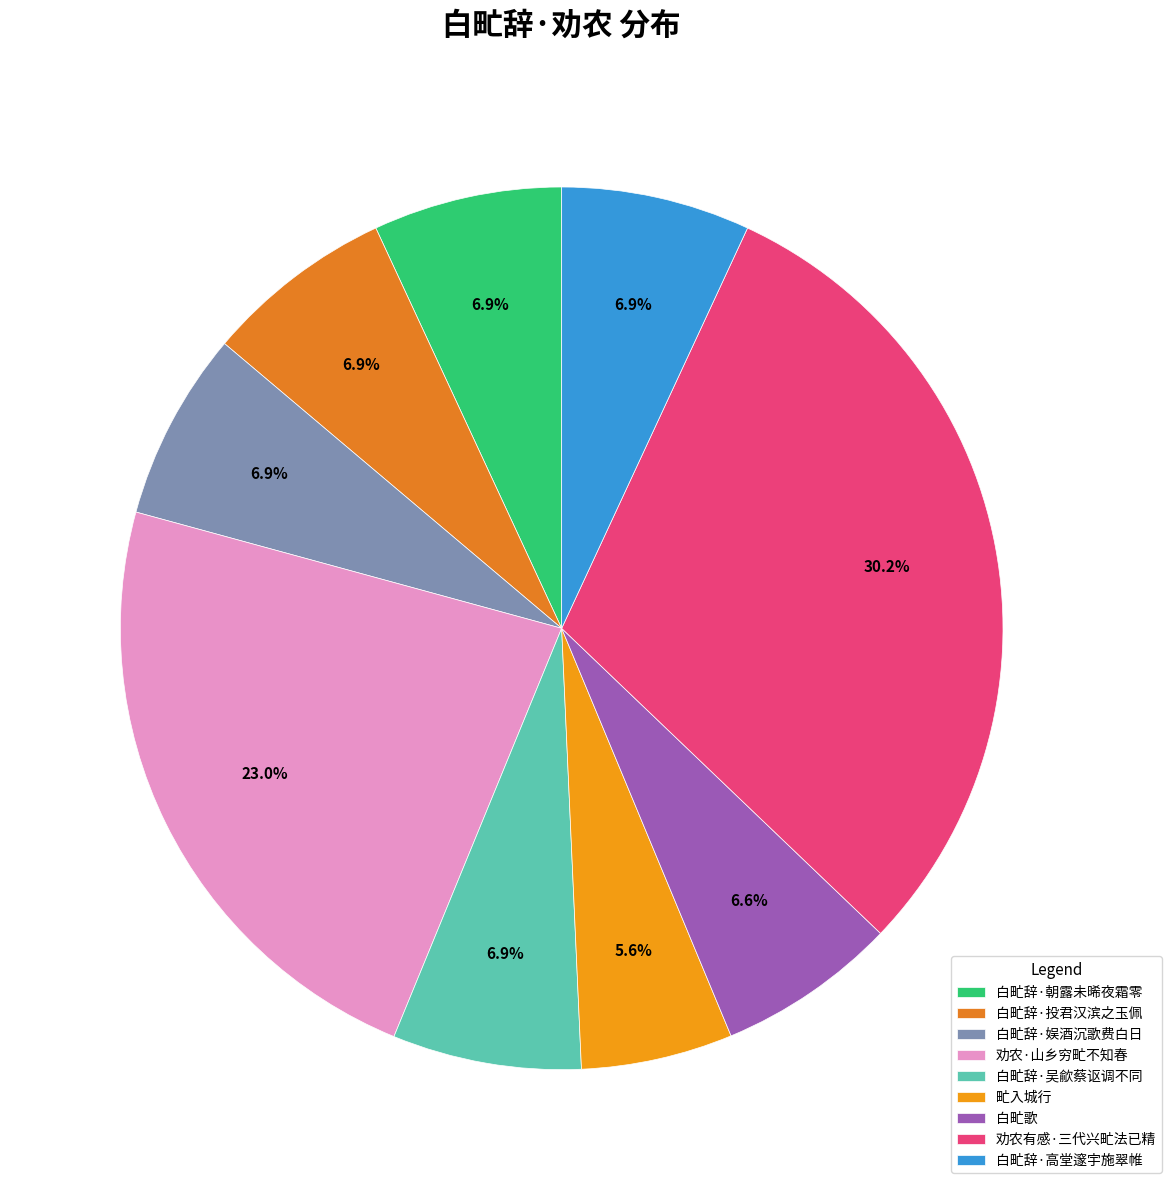

The 白甿辞·高堂邃宇施翠帷 slice represents 7% of the pie. True or false?

True